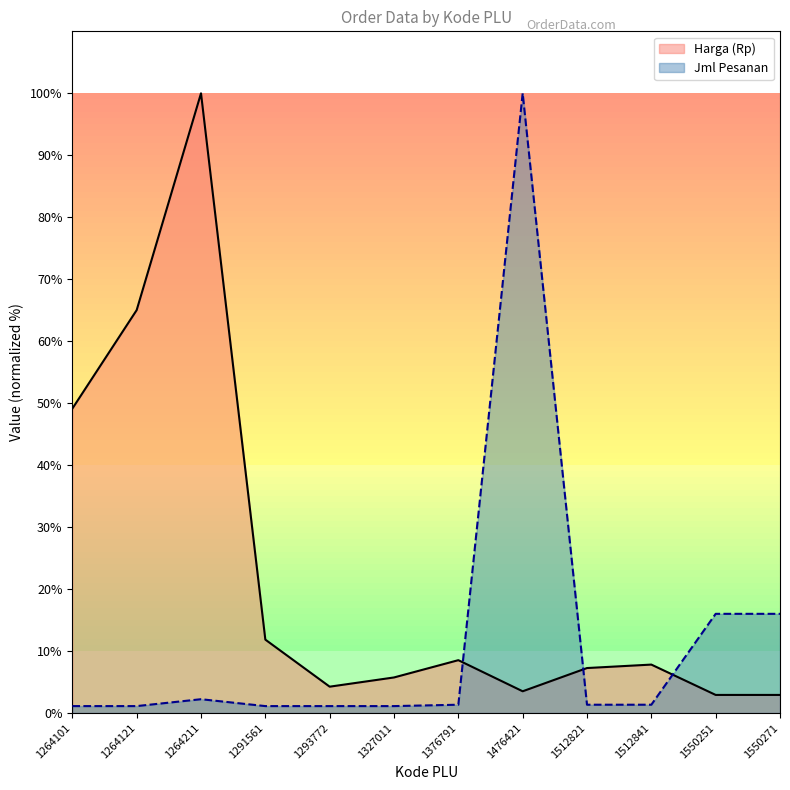

Reading right to left, what are all the values shown in this chart?

Harga (Rp): 2.9	2.9	7.8	7.3	3.5	8.5	5.7	4.2	11.8	100.0	65.0	49.1
Jml Pesanan: 16.0	16.0	1.3	1.3	100.0	1.3	1.1	1.1	1.1	2.2	1.1	1.1